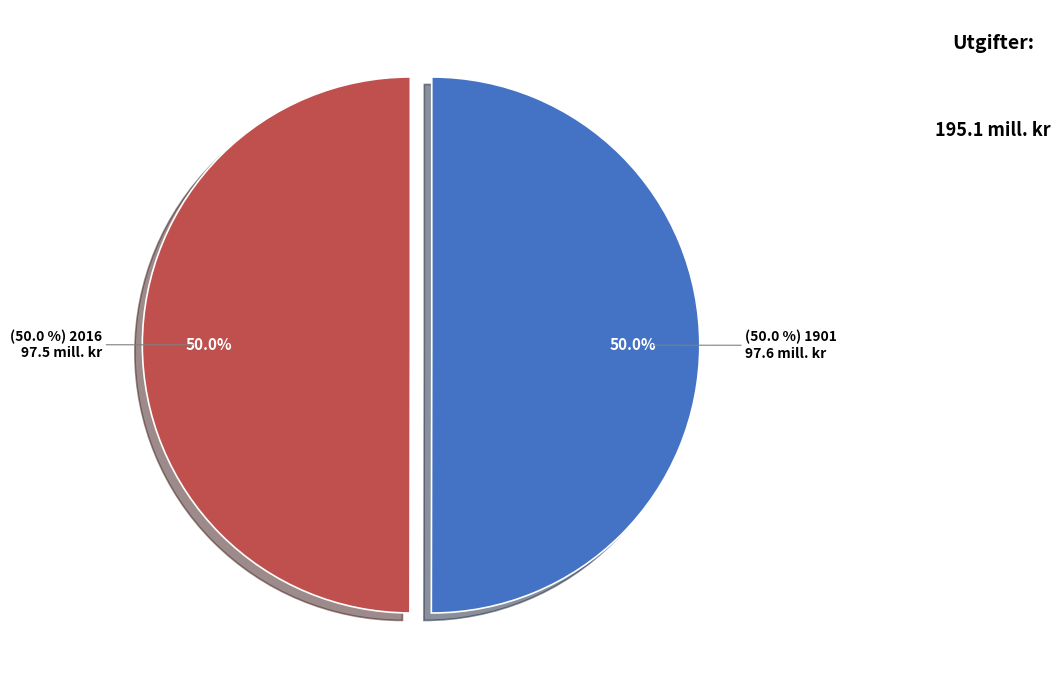

How many segments does this pie chart have?

2